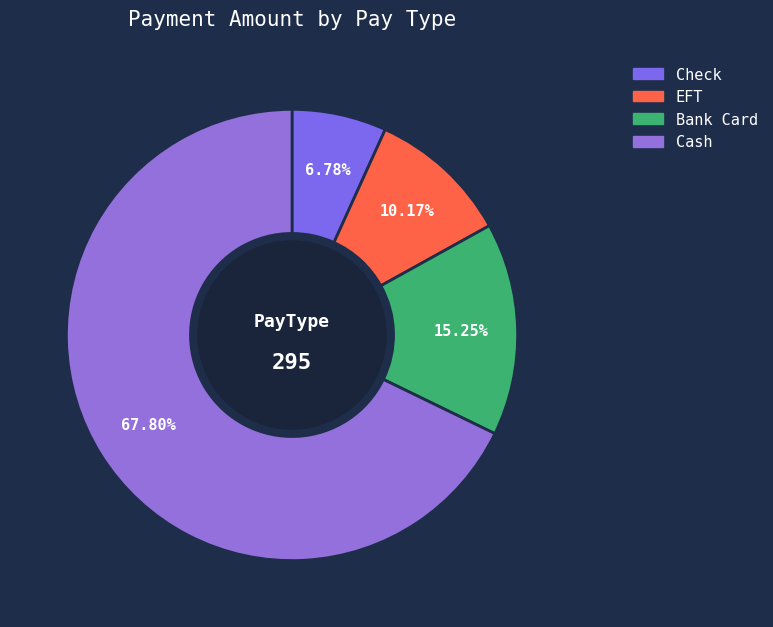

To the nearest percent, what is the average slice percentage?

25%